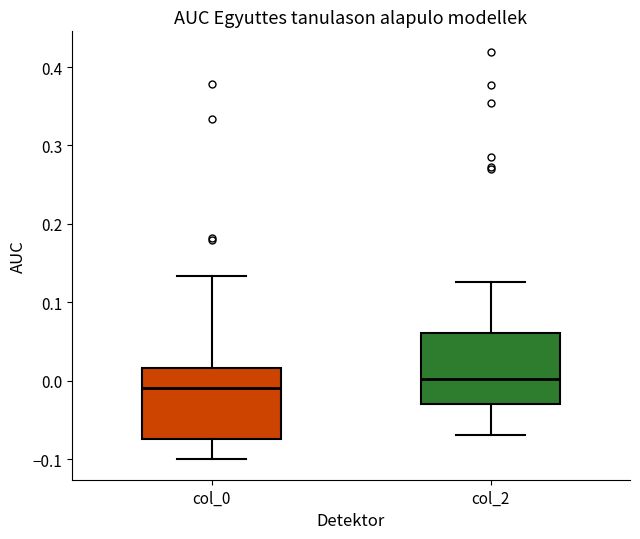

Reading left to right, read every box against the y-axis: the position of its median line, the range the box covers, and the ends of its whiskers. The values are not printed on the chart, so give them approximately, as read against the axis.

col_0: median -0.01, box -0.07 to 0.02, whiskers -0.10 to 0.13
col_2: median 0.00, box -0.03 to 0.06, whiskers -0.07 to 0.13